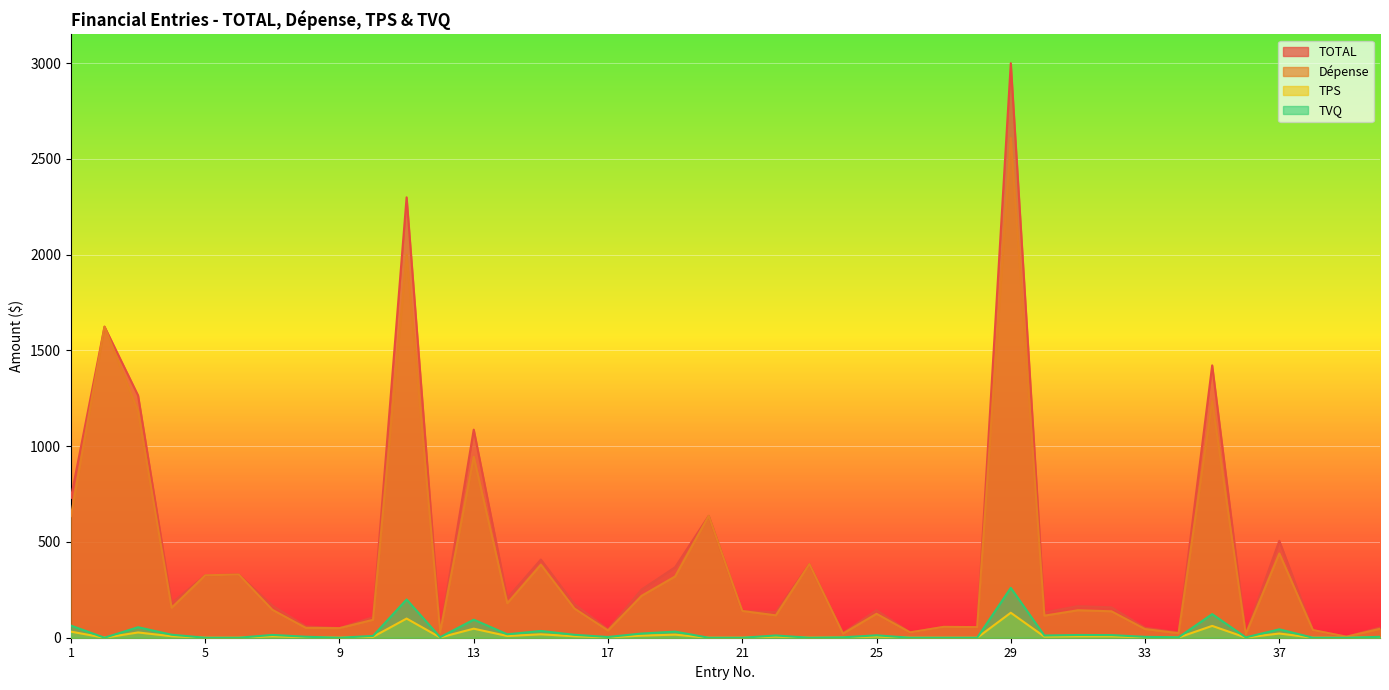

The Dépense series shows 440.0 at 37. True or false?

True